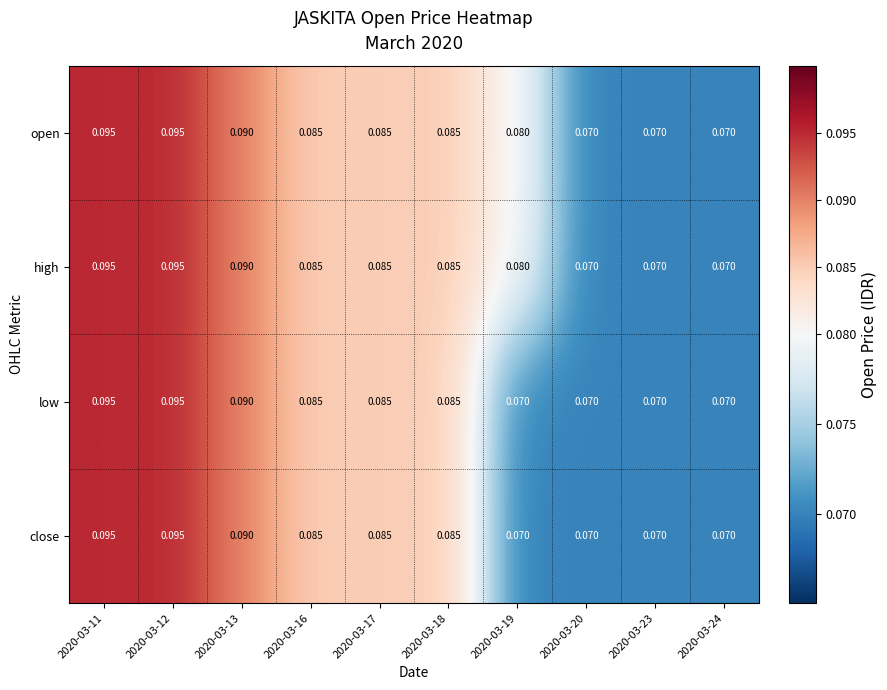

Is the value of close at 2020-03-16 greater than the value of open at 2020-03-13?

No